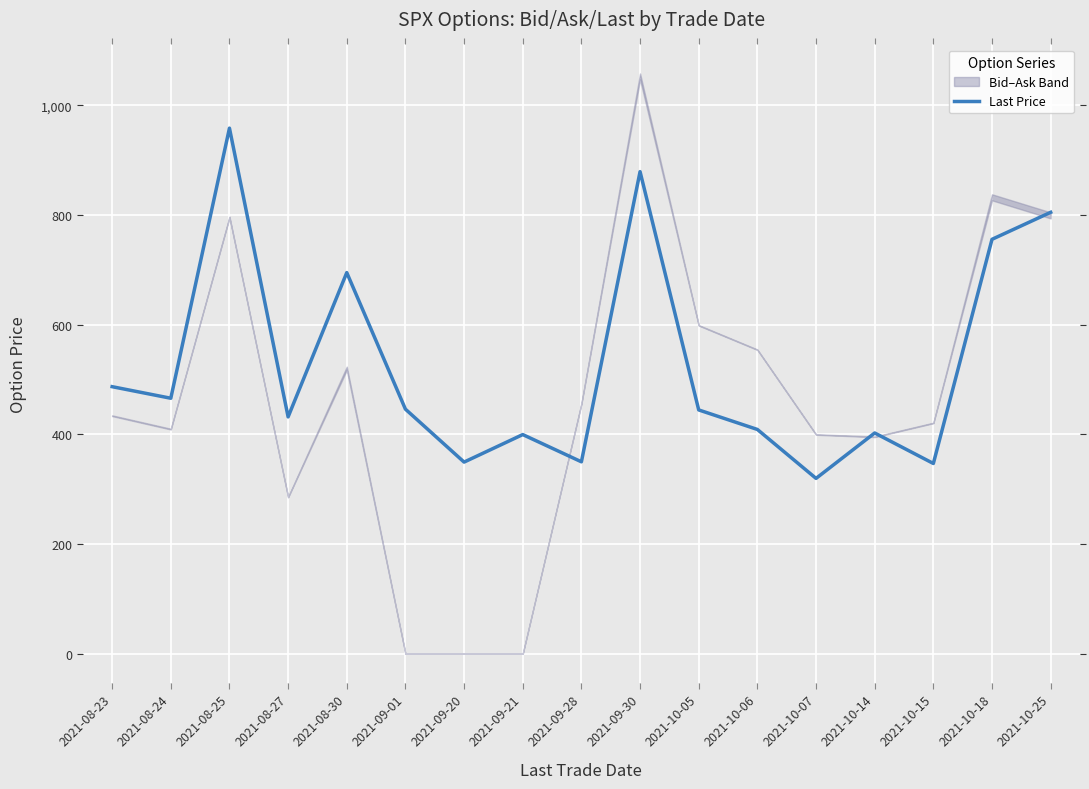

What is the change in value from 2021-10-07 to 2021-10-25?

+485.1